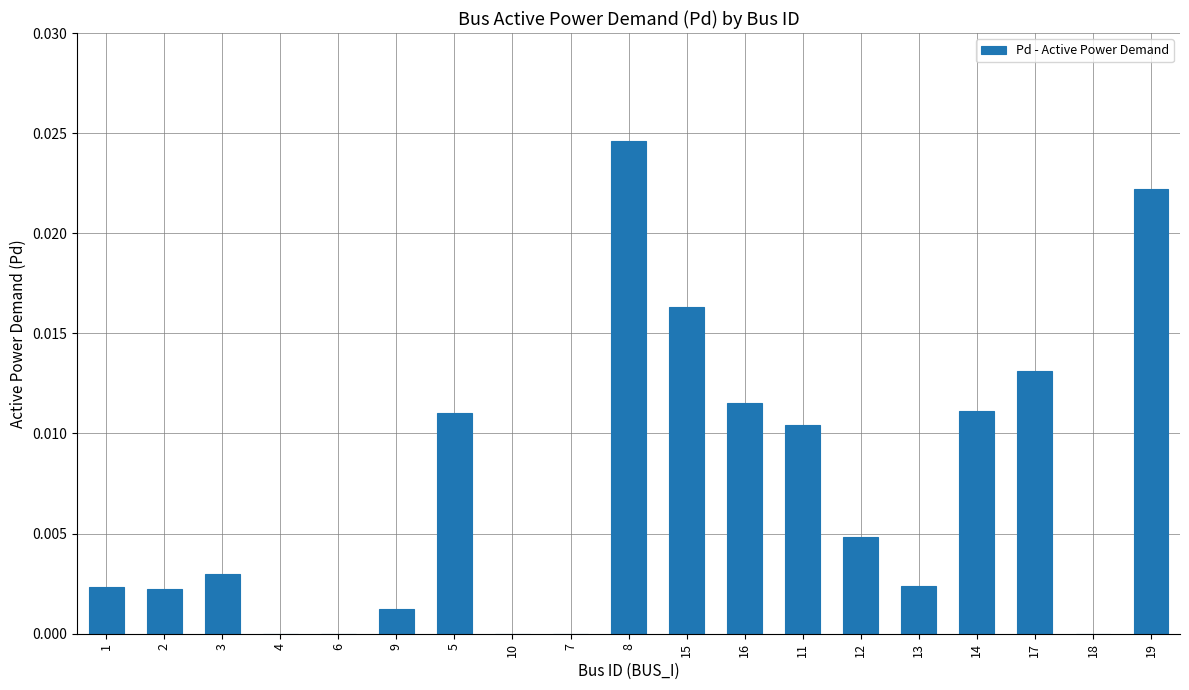

Does the chart contain stacked bars?

No